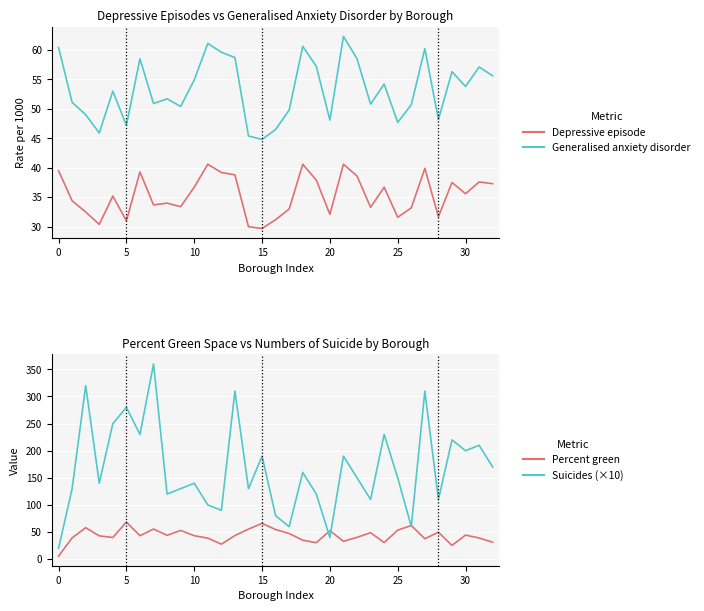

The value of Percent green at 29 is 25.4. True or false?

True